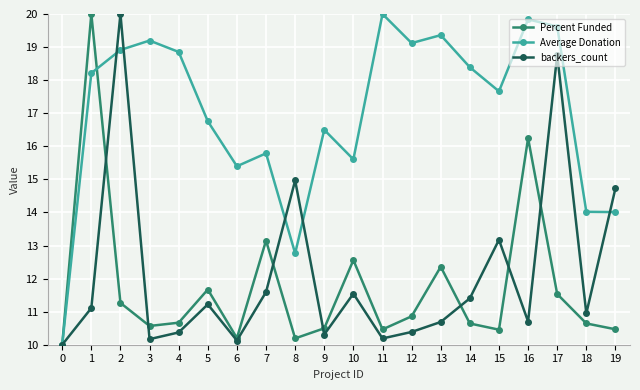

What is the sum of the backers_count values at 4 and 9?

20.7